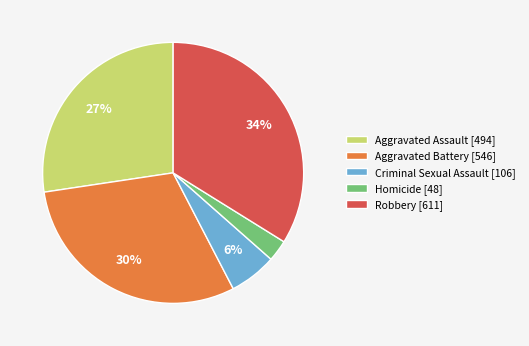

What is the largest slice in the pie chart?

Robbery